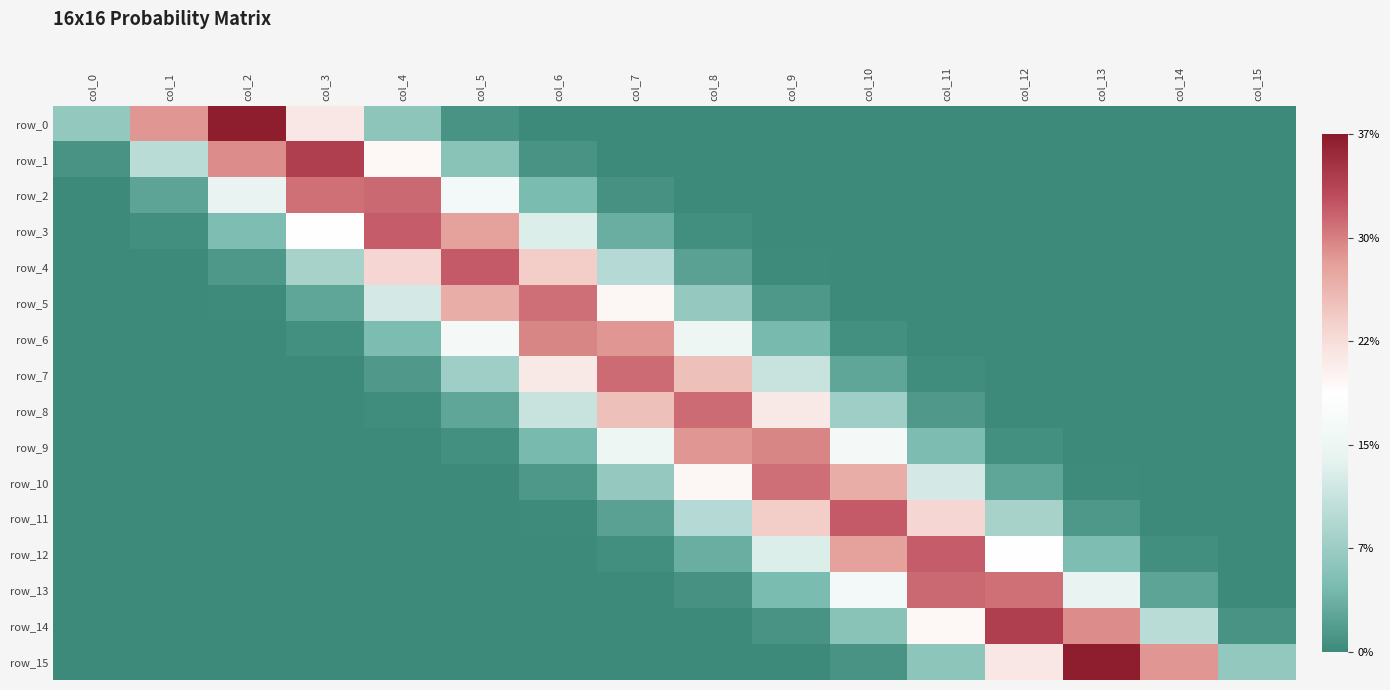

Which series has the widest spread of values?

row_15